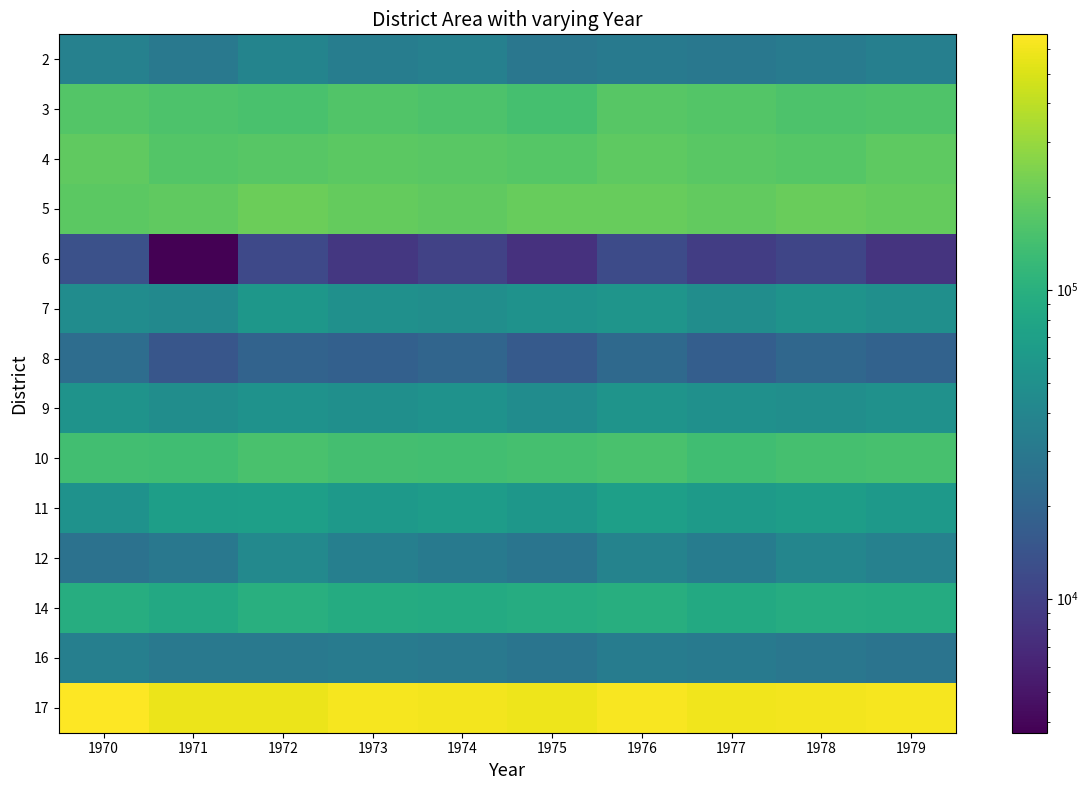

Reading left to right, what are all the values shown in this chart?

2: 1970=36600	1971=30065	1972=38855	1973=33150	1974=35200	1975=28900	1976=31500	1977=29800	1978=32100	1979=34700
3: 1970=167445	1971=157270	1972=151495	1973=163000	1974=158000	1975=145000	1976=172000	1977=168000	1978=155000	1979=161000
4: 1970=187455	1971=167470	1972=174750	1973=180000	1974=176000	1975=169000	1976=185000	1977=178000	1978=171000	1979=183000
5: 1970=179600	1971=186300	1972=206735	1973=195000	1974=188000	1975=201000	1976=198000	1977=192000	1978=205000	1979=197000
6: 1970=13350	1971=3685	1972=11500	1973=8500	1974=10200	1975=7800	1976=12000	1977=9500	1978=11000	1979=8000
7: 1970=46300	1971=43760	1972=57335	1973=50000	1974=48000	1975=52000	1976=55000	1977=47000	1978=53000	1979=49000
8: 1970=23670	1971=14830	1972=19235	1973=18000	1974=20000	1975=16000	1976=22000	1977=17500	1978=21000	1979=19000
9: 1970=53695	1971=47675	1972=51765	1973=49000	1974=52000	1975=46000	1976=54000	1977=50000	1978=48000	1979=51000
10: 1970=139000	1971=135030	1972=149745	1973=142000	1974=138000	1975=145000	1976=150000	1977=136000	1978=143000	1979=147000
11: 1970=52235	1971=68295	1972=69950	1973=60000	1974=65000	1975=58000	1976=70000	1977=63000	1978=67000	1979=61000
12: 1970=26435	1971=29435	1972=42370	1973=35000	1974=31000	1975=28000	1976=38000	1977=33000	1978=40000	1979=36000
14: 1970=95000	1971=84240	1972=97435	1973=90000	1974=88000	1975=92000	1976=96000	1977=86000	1978=93000	1979=91000
16: 1970=35000	1971=29995	1972=29995	1973=32000	1974=30000	1975=28000	1976=33000	1977=31000	1978=29000	1979=27000
17: 1970=669400	1971=578675	1972=578675	1973=620000	1974=610000	1975=590000	1976=640000	1977=600000	1978=615000	1979=625000